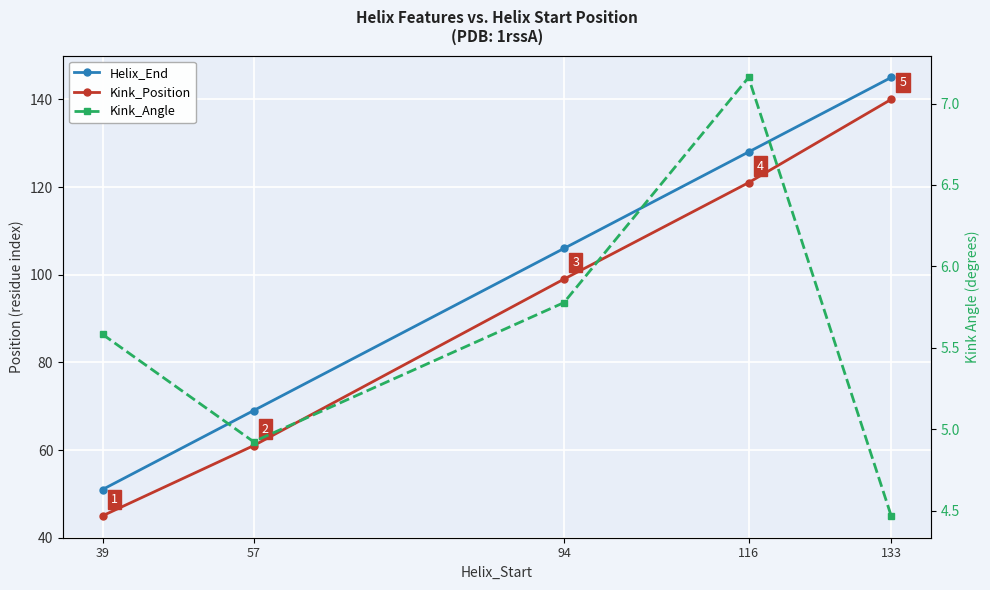

The Kink_Position series shows 59.3 at 39. True or false?

False